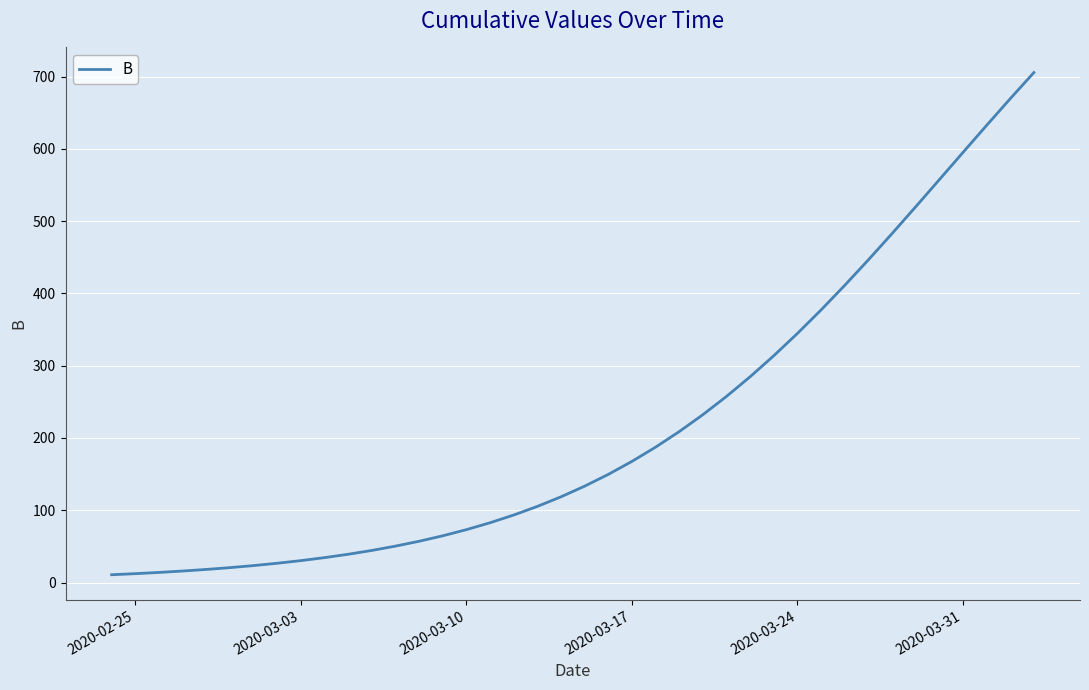

What is the greatest value displayed?

705.6